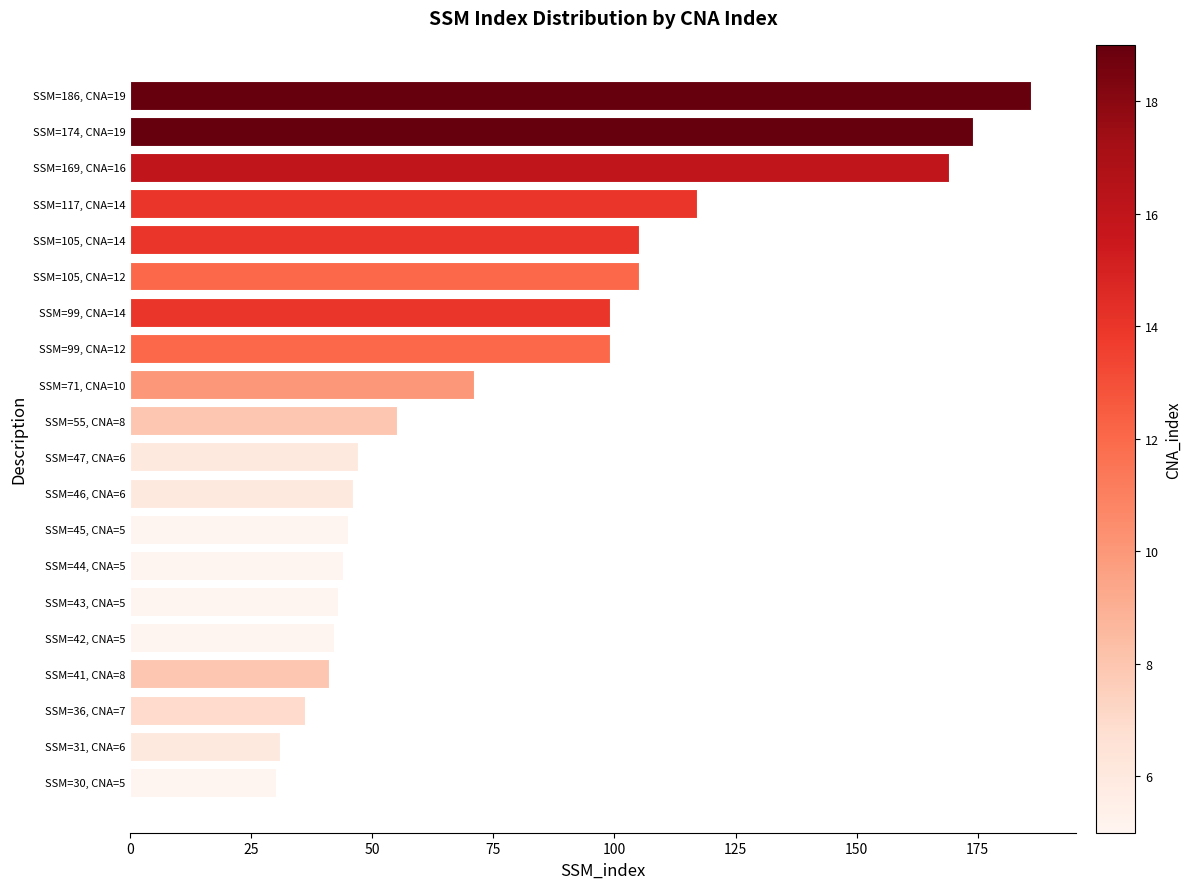

What is the value of the 4th bar from the top?

117